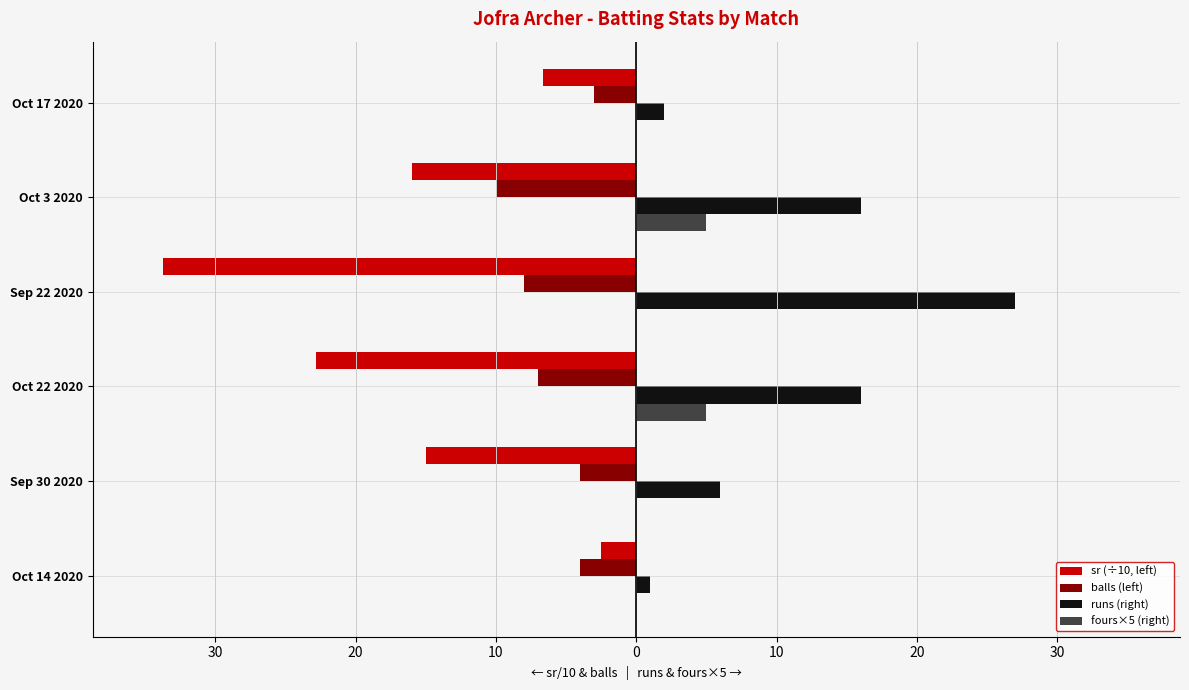

Which series has the widest spread of values?

sr (÷10, left)